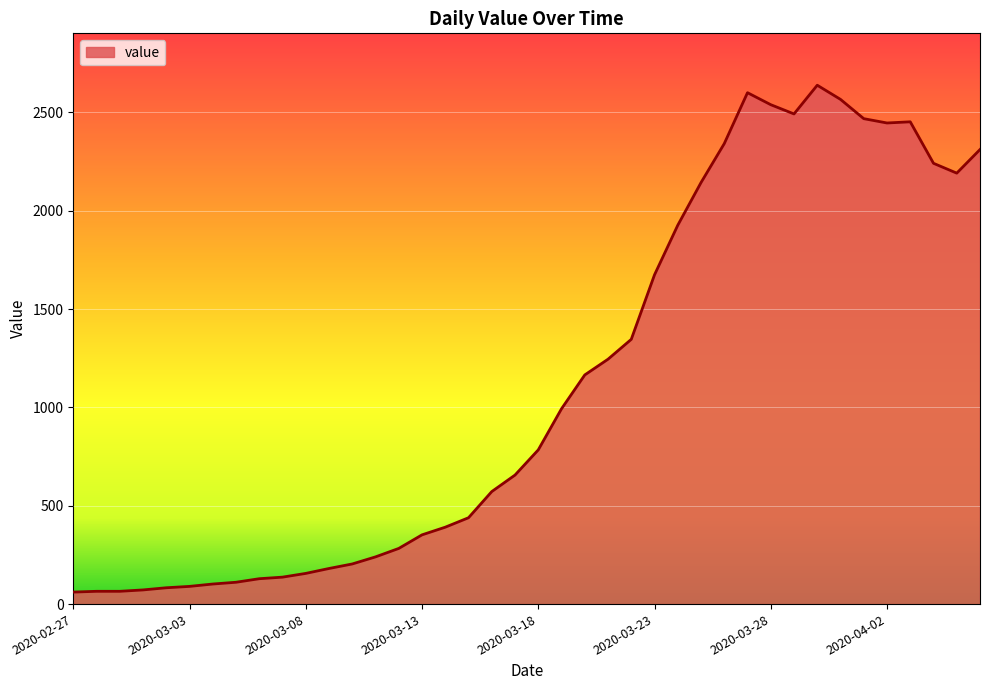

What is the greatest value displayed?

2638